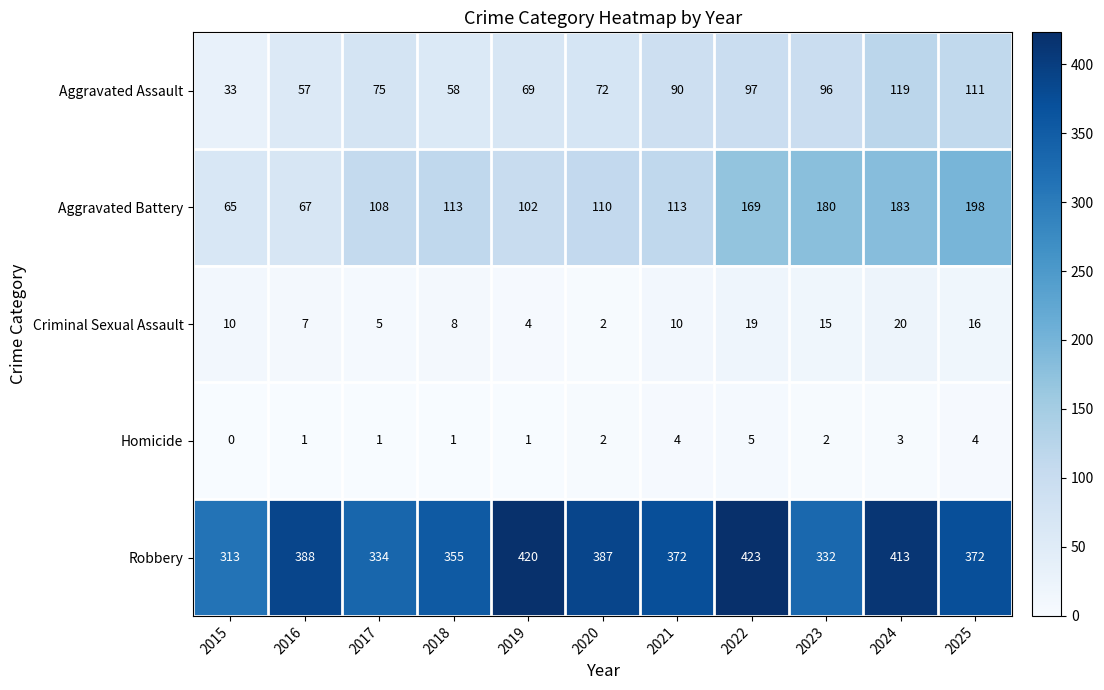

Which series has the largest total across all categories?

Robbery